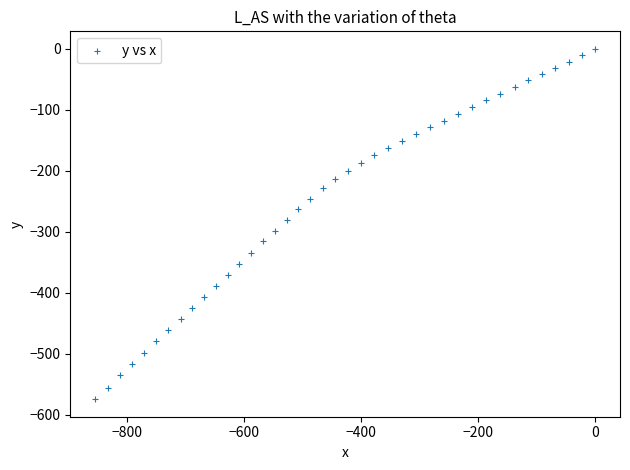

What is the range of Y values (max minus min)?

574.3